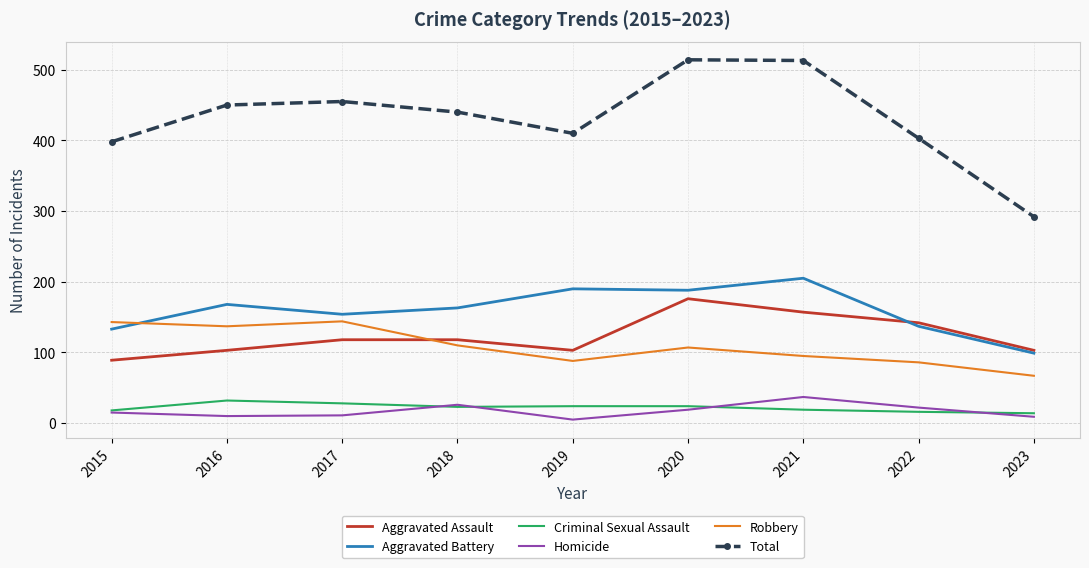

What is the difference between the maximum and minimum values in the Robbery series?

77